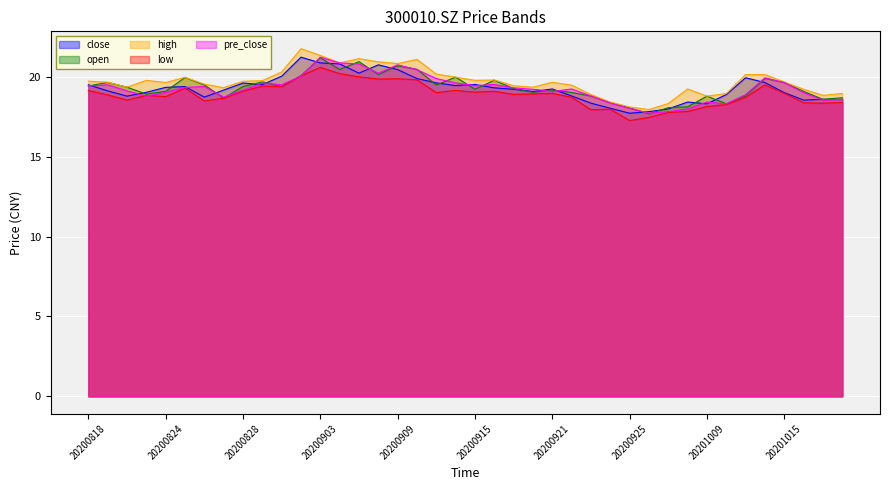

In close, how many points are higher than both neighbors (excluding endpoints)?

9